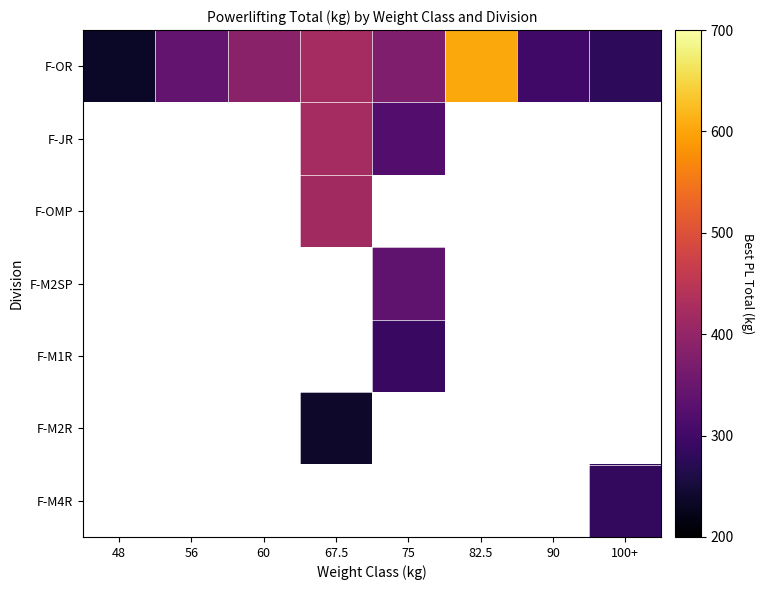

How many series are shown in this chart?

7